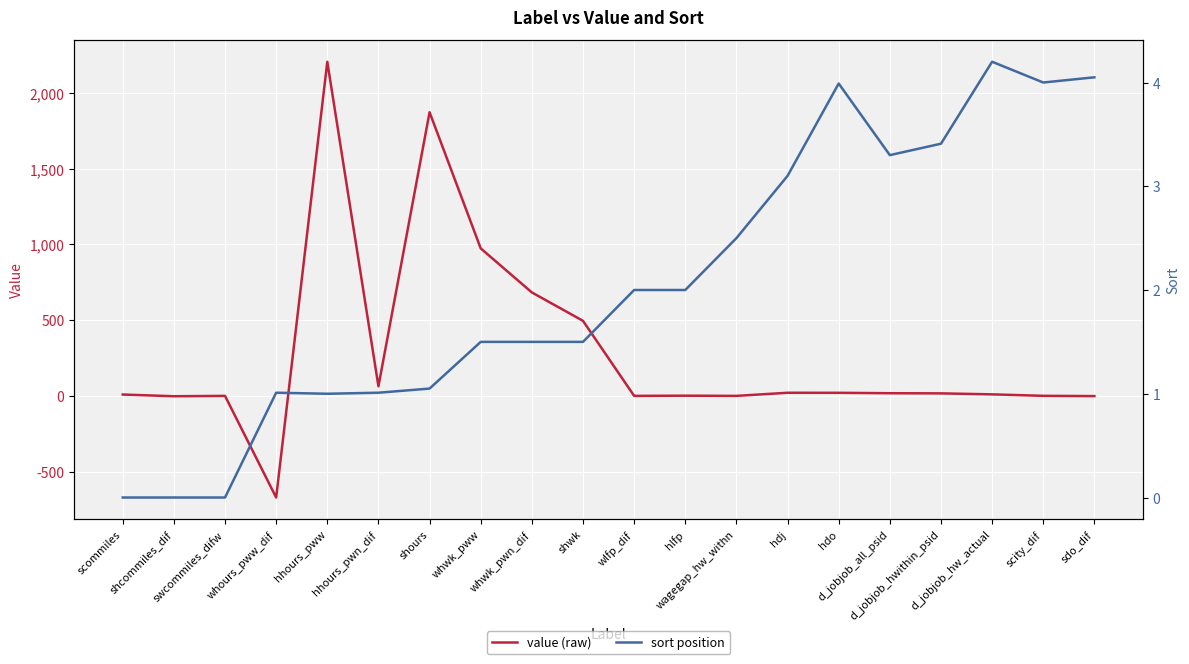

List the labels in order of sort position value, largest first.

d_jobjob_hw_actual, sdo_dif, scity_dif, hdo, d_jobjob_hwithin_psid, d_jobjob_all_psid, hdj, wagegap_hw_withn, wlfp_dif, hlfp, whwk_pww, whwk_pwn_dif, shwk, shours, whours_pww_dif, hhours_pwn_dif, hhours_pww, scommiles, shcommiles_dif, swcommiles_difw